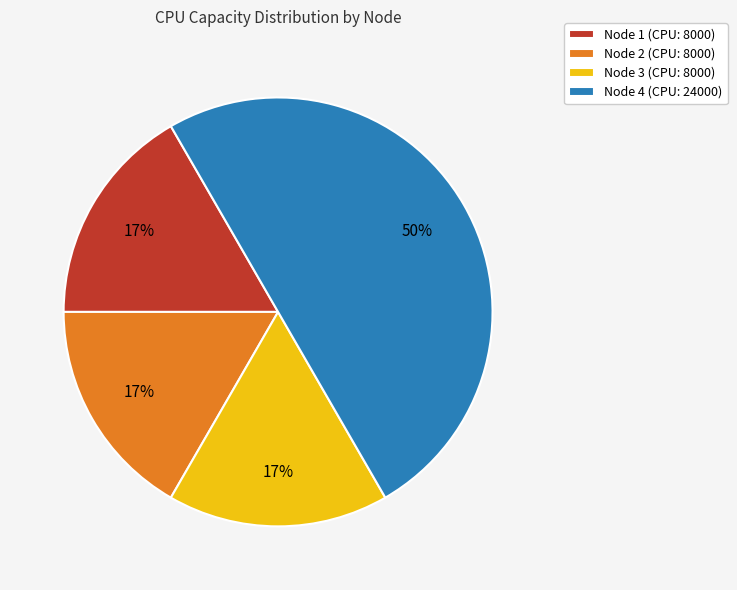

Is it true that Node 2 (CPU: 8000) is 4% of the pie?

False